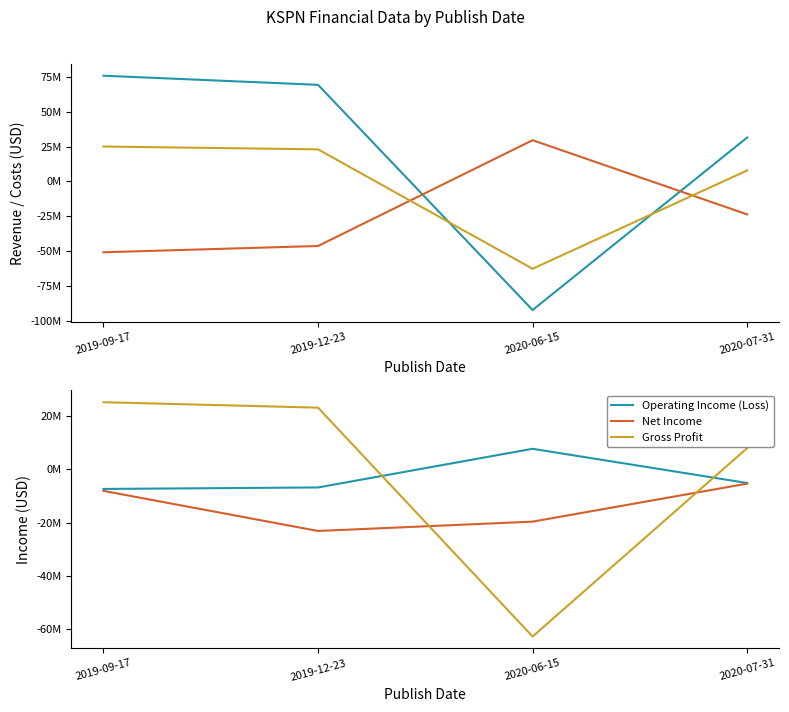

What is the lowest value of the Cost of Revenue series?

-50888000